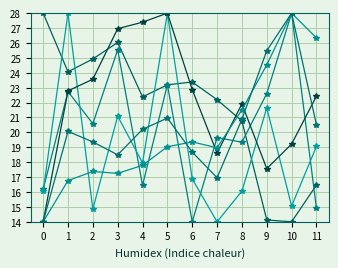

How many categories are shown in the chart?

12